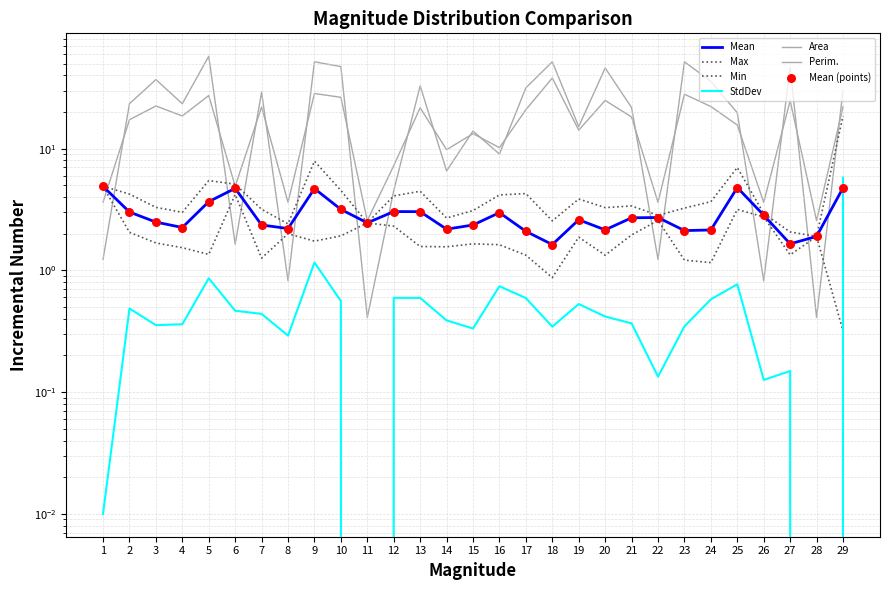

Which series has the largest total across all categories?

Area